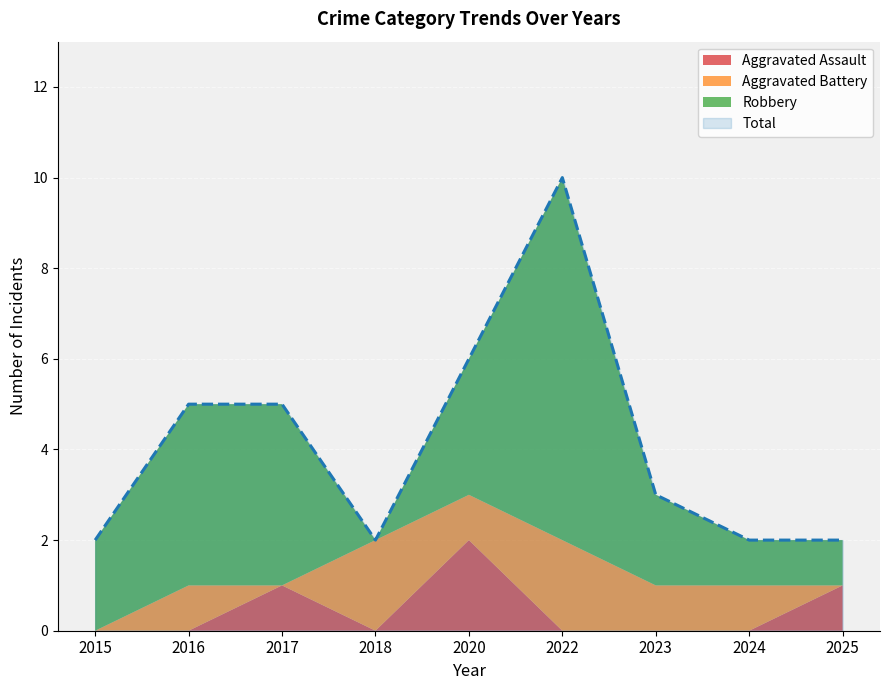

Is the value of Robbery at 2016 greater than the value of Aggravated Battery at 2022?

Yes